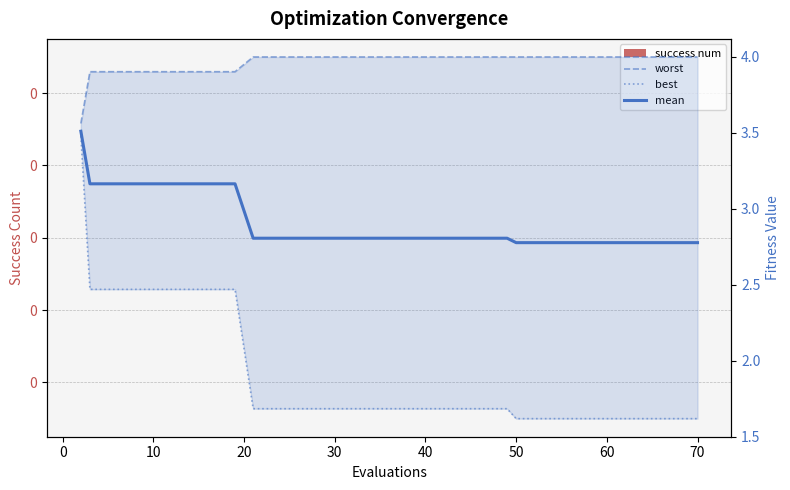

What is the average value of the worst series?

4.0